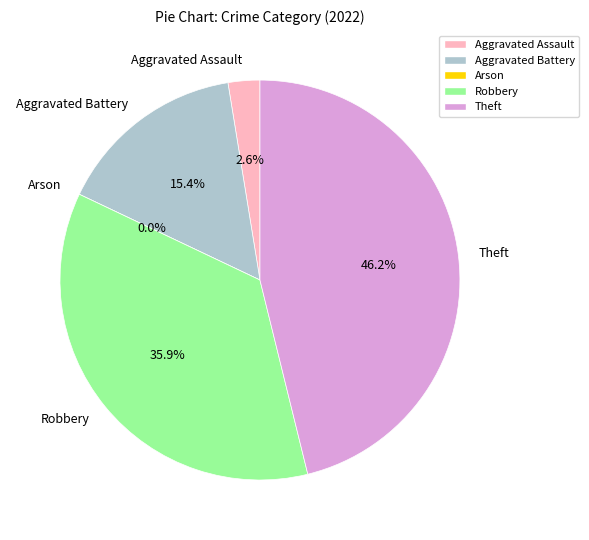

Between Arson and Aggravated Battery, which is larger?

Aggravated Battery